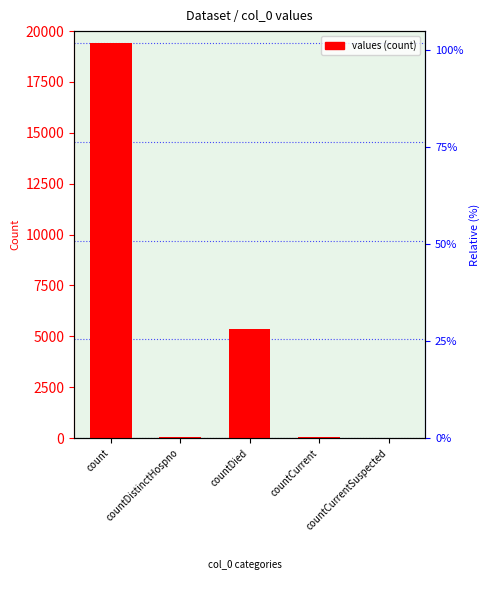

Where does the data first go above 60?

count